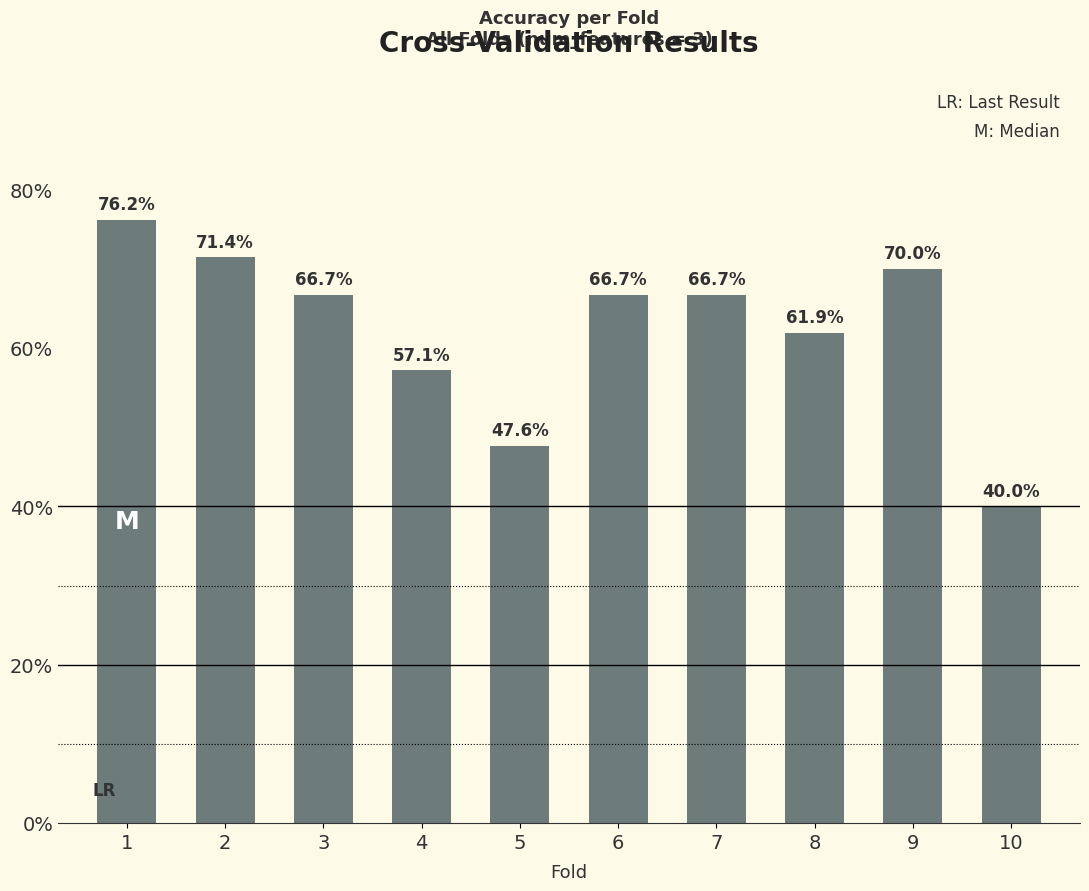

Reading left to right, transcribe all the data shown in this chart.

0.8	0.7	0.7	0.6	0.5	0.7	0.7	0.6	0.7	0.4